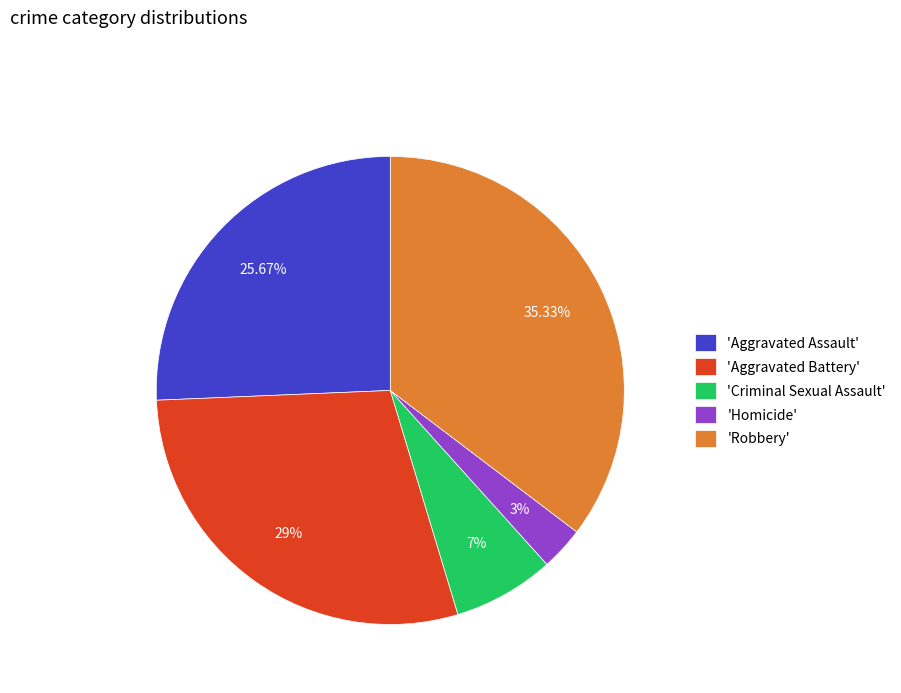

How many segments does this pie chart have?

5